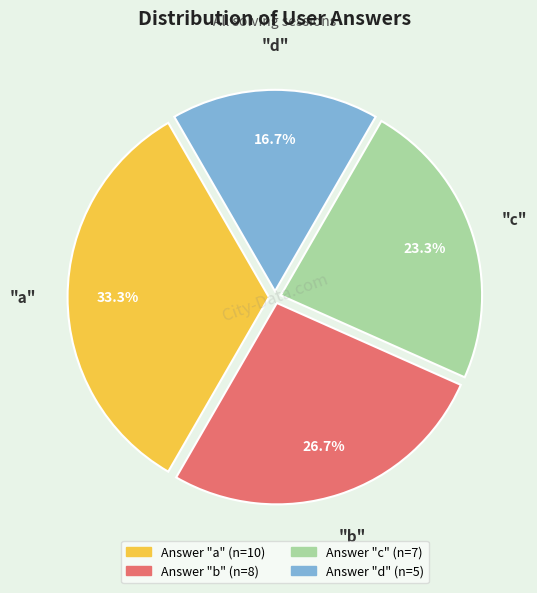

Is there any slice that represents more than half of the pie?

No